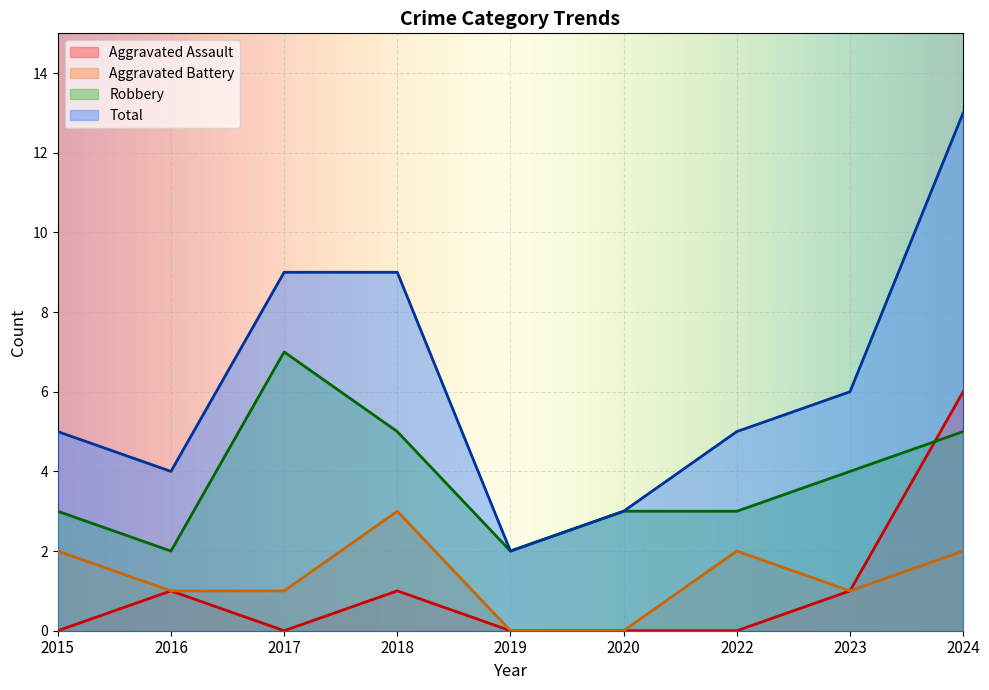

At 2016, list the series in order from smallest to largest.

Aggravated Assault, Aggravated Battery, Robbery, Total